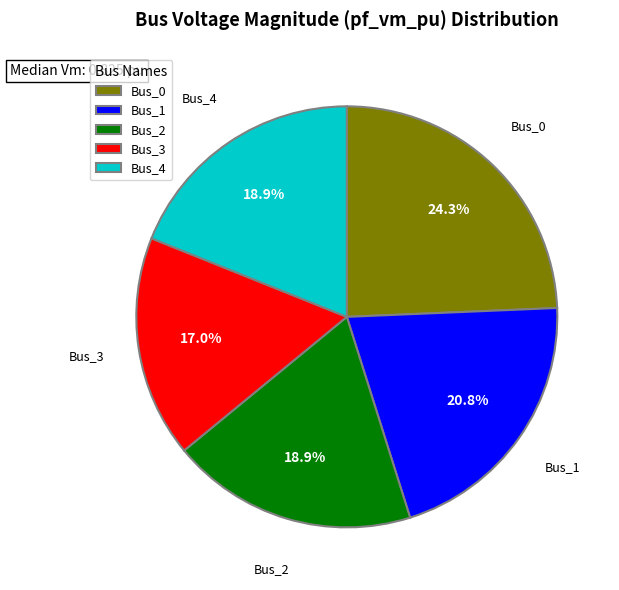

To the nearest percent, what is the combined percentage of Bus_1 and Bus_3?

38%